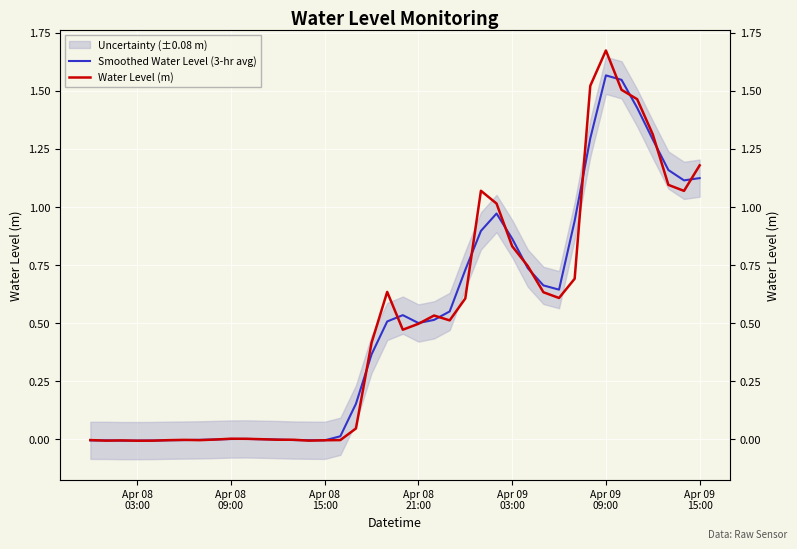

What is the difference between the maximum and second lowest values in the Water Level (m) series?

1.7